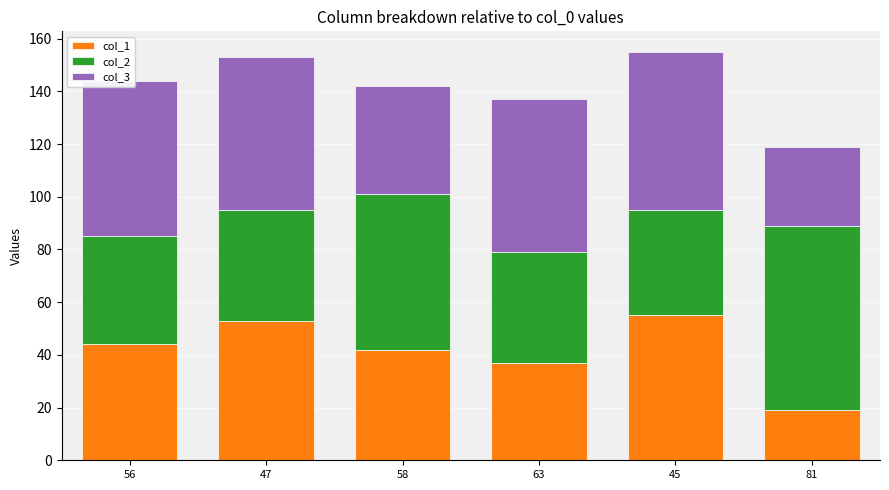

Count the number of data series in this chart.

3